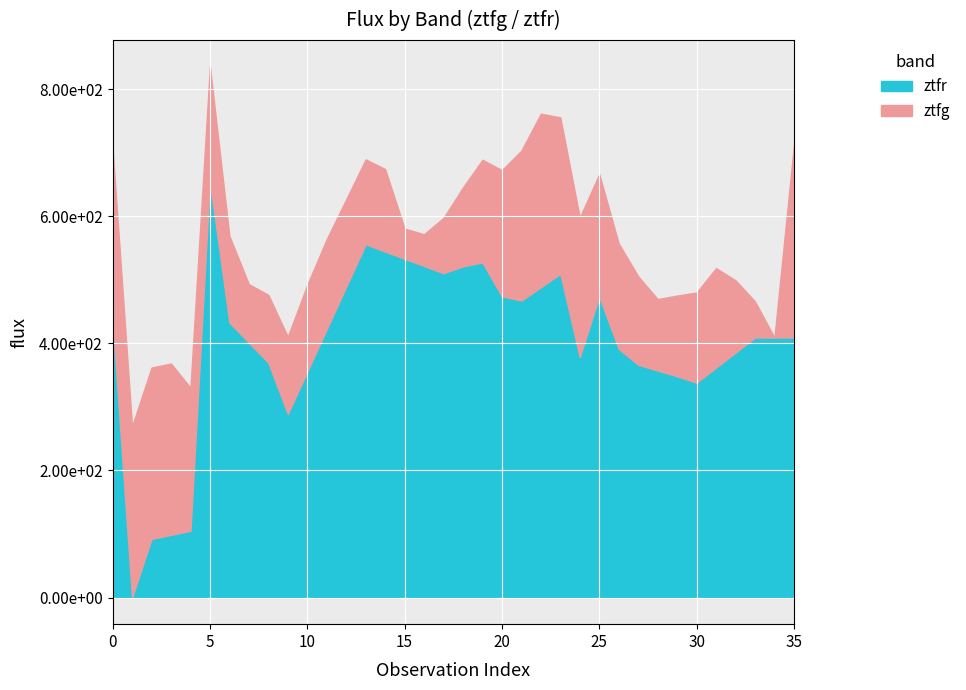

Does the chart display data point markers on the line(s)?

No